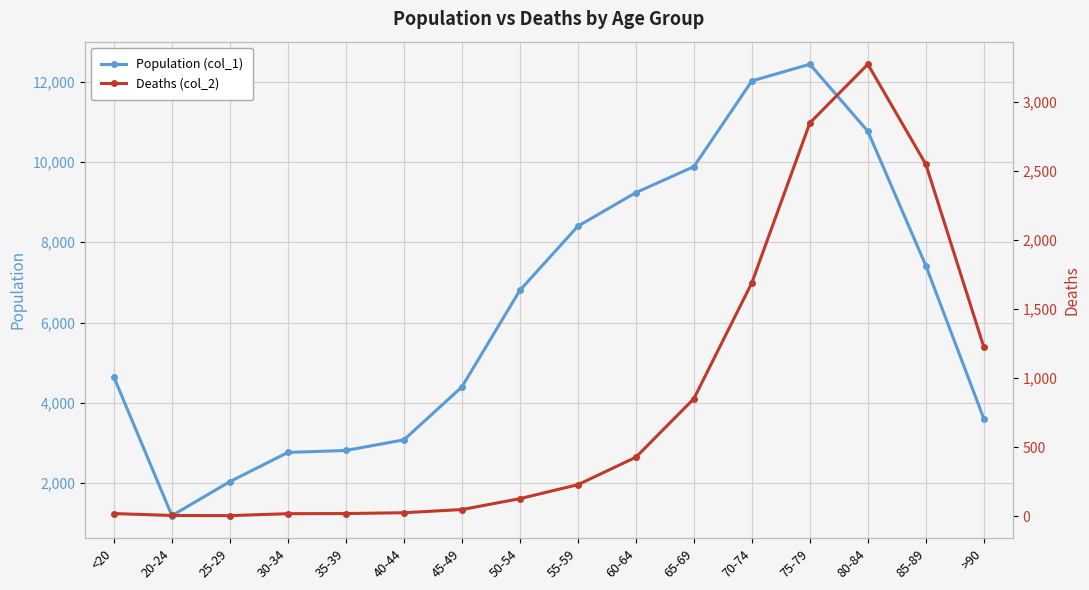

What is the sum of all Deaths (col_2) values?

13343